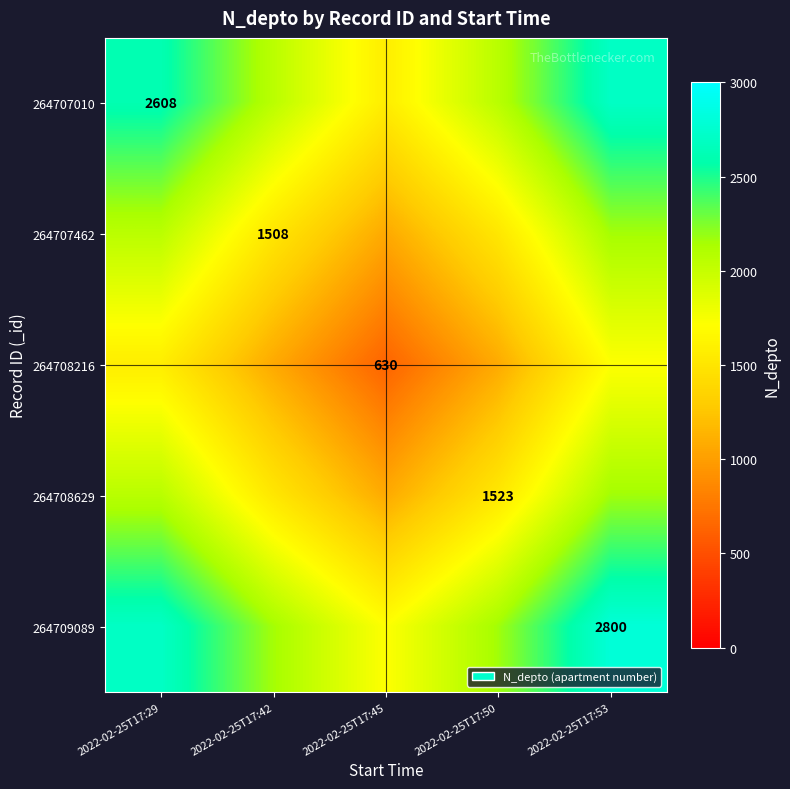

Which label corresponds to the smallest value in the chart?

2022-02-25T17:45